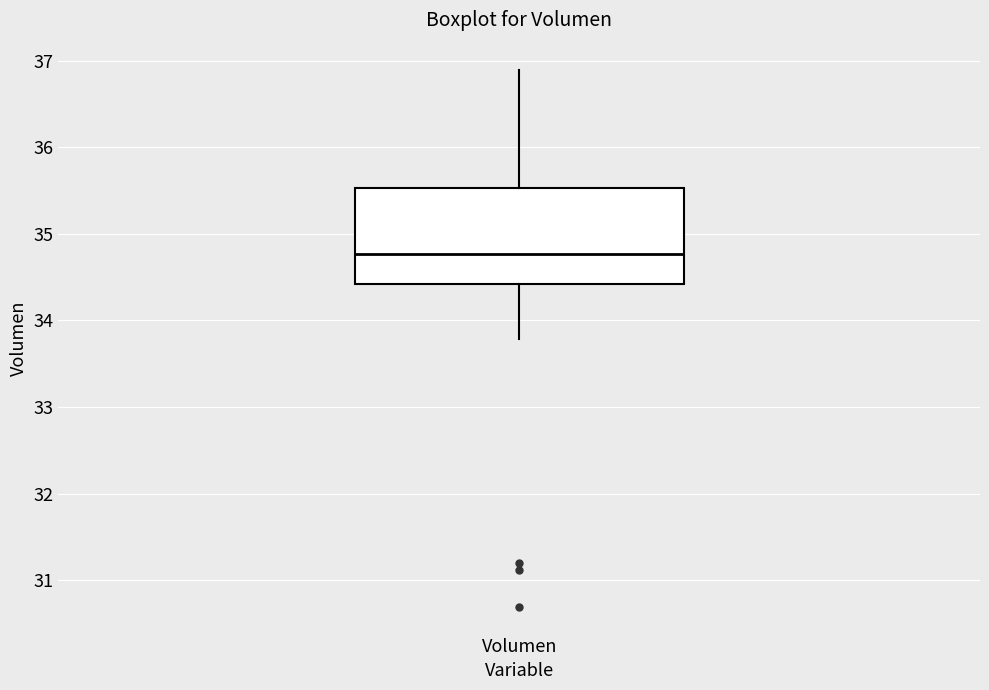

Read this box plot against the y-axis: the position of the median line, the range covered by the box, and the ends of both whiskers. The values are not printed on the chart, so give them approximately, as read against the axis.

median 34.8, box 34.4 to 35.5, whiskers 33.8 to 36.9